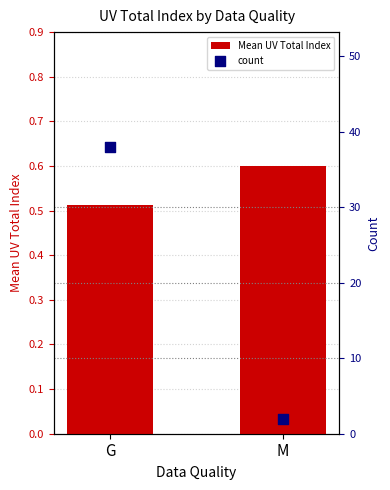

At which category is the sum across all series the highest?

G